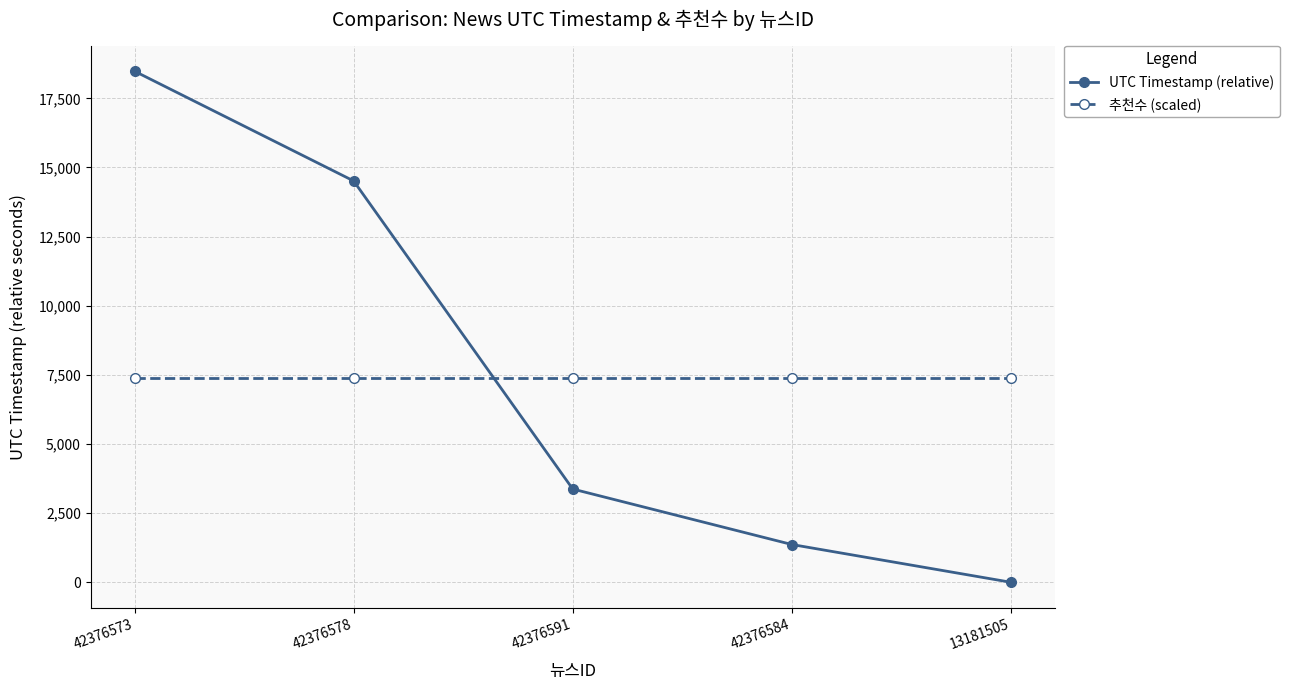

Between 42376573 and 42376584, which series saw the biggest shift?

UTC Timestamp (relative)